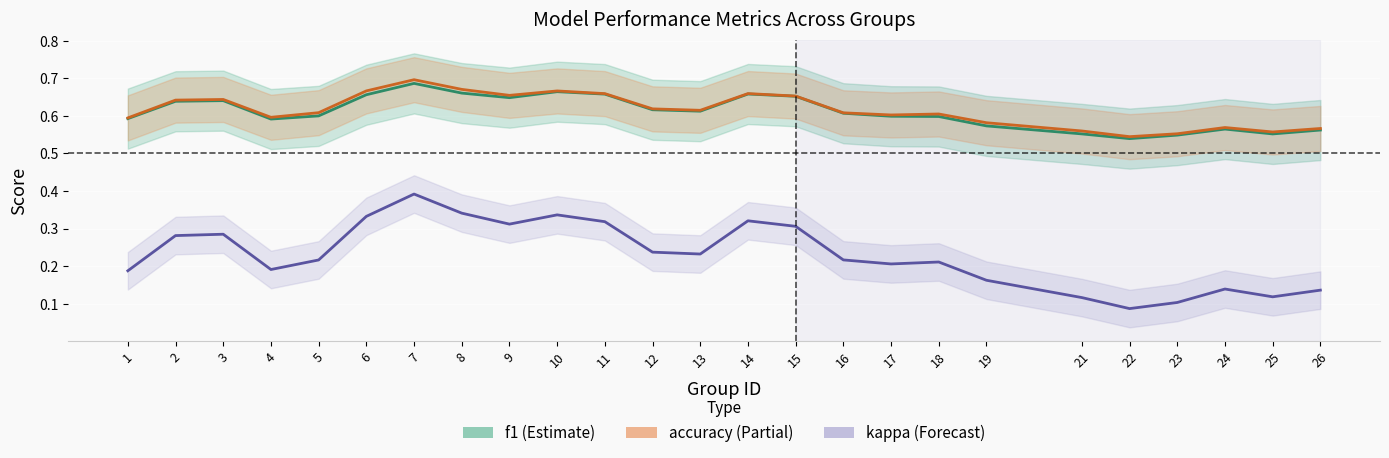

Reading left to right, what are all the values shown in this chart?

f1: 1=0.6	2=0.6	3=0.6	4=0.6	5=0.6	6=0.7	7=0.7	8=0.7	9=0.6	10=0.7	11=0.7	12=0.6	13=0.6	14=0.7	15=0.7	16=0.6	17=0.6	18=0.6	19=0.6	21=0.6	22=0.5	23=0.5	24=0.6	25=0.6	26=0.6
accuracy: 1=0.6	2=0.6	3=0.6	4=0.6	5=0.6	6=0.7	7=0.7	8=0.7	9=0.7	10=0.7	11=0.7	12=0.6	13=0.6	14=0.7	15=0.7	16=0.6	17=0.6	18=0.6	19=0.6	21=0.6	22=0.5	23=0.6	24=0.6	25=0.6	26=0.6
kappa: 1=0.2	2=0.3	3=0.3	4=0.2	5=0.2	6=0.3	7=0.4	8=0.3	9=0.3	10=0.3	11=0.3	12=0.2	13=0.2	14=0.3	15=0.3	16=0.2	17=0.2	18=0.2	19=0.2	21=0.1	22=0.1	23=0.1	24=0.1	25=0.1	26=0.1